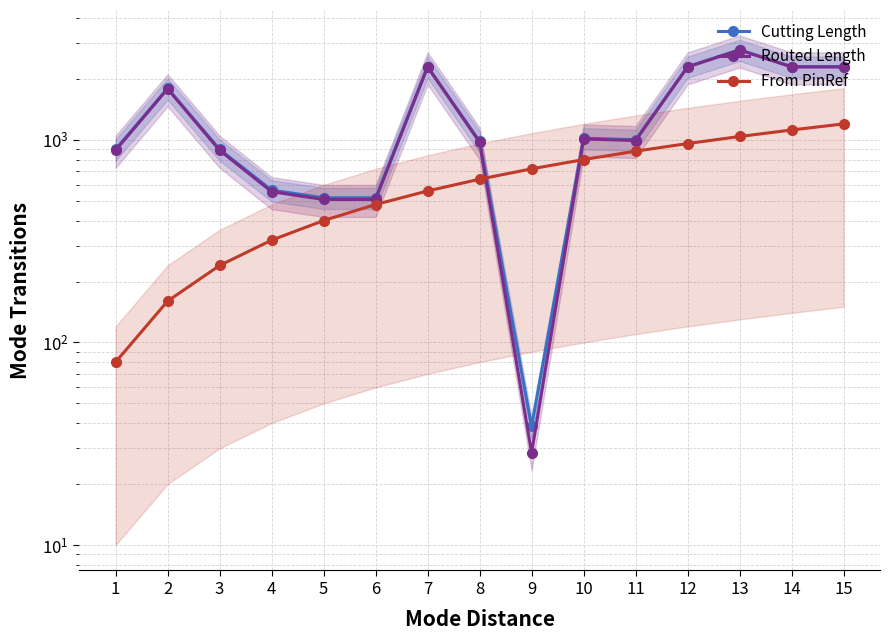

What is the difference between the maximum and minimum values in the Cutting Length series?

2751.0